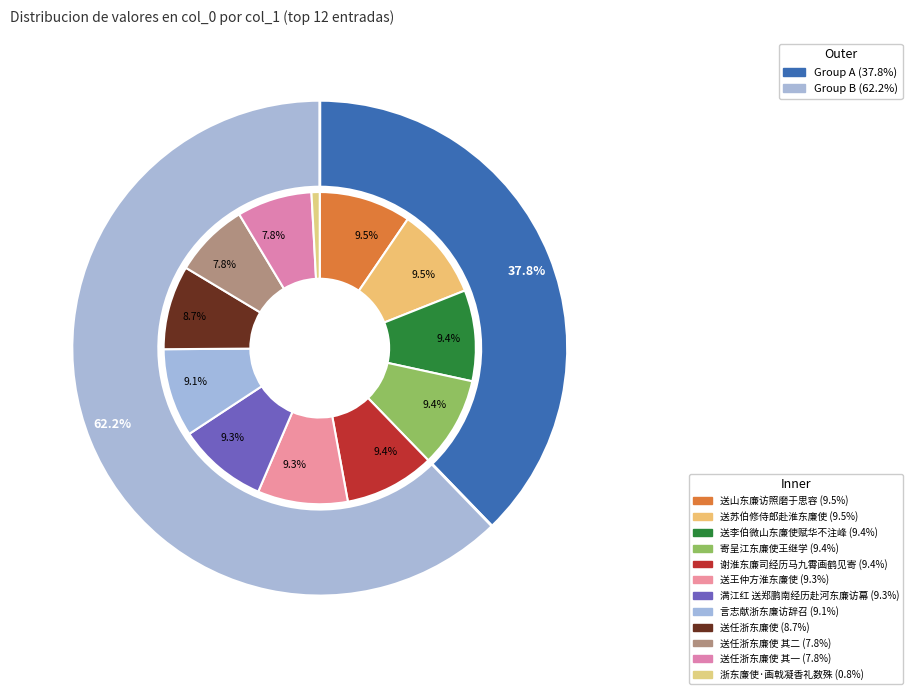

Is 送苏伯修侍郎赴淮东廉使 the majority of the pie?

No